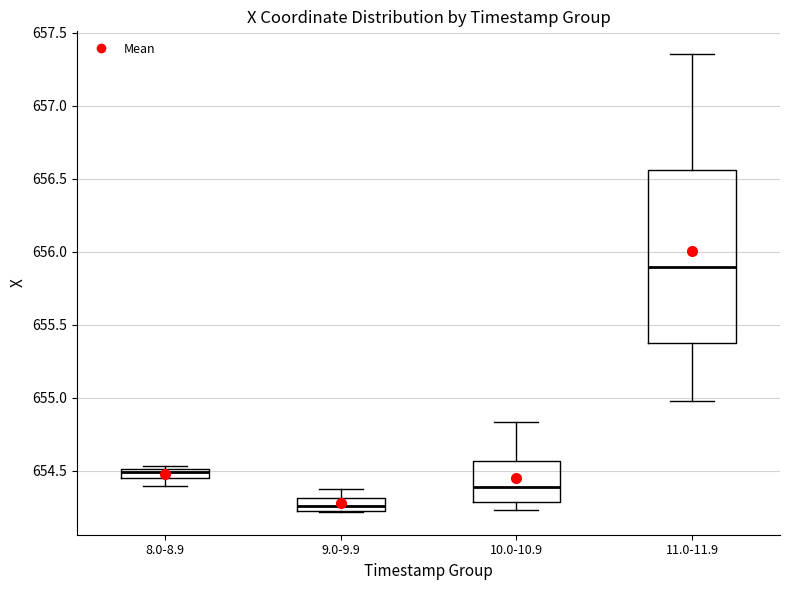

Which box is the tallest, from its lower edge to its upper edge?

11.0-11.9